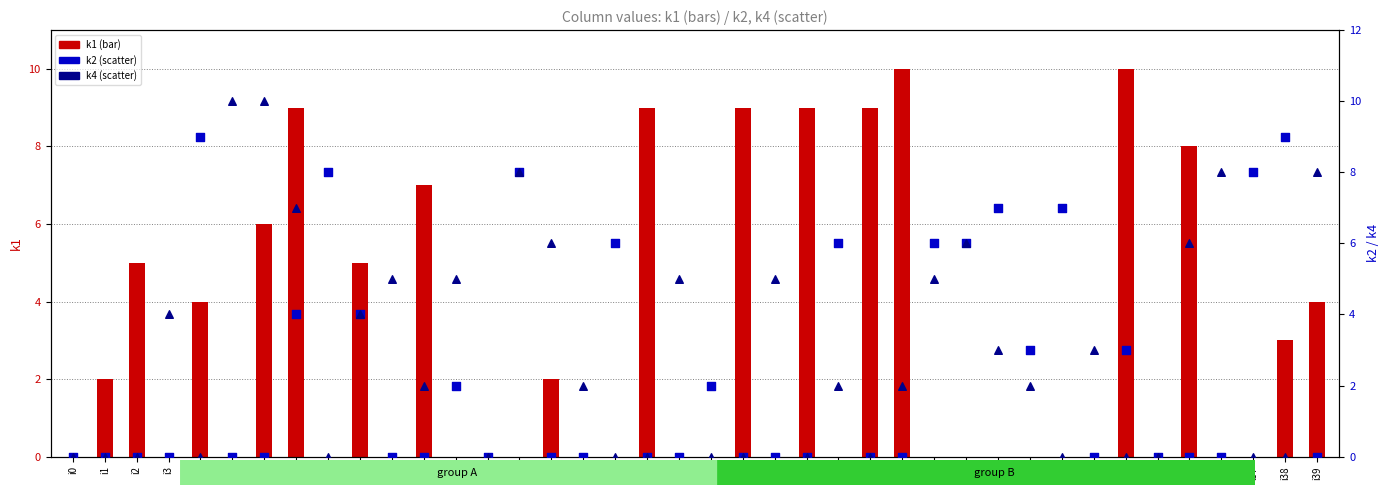

Which series has the largest total across all categories?

k4